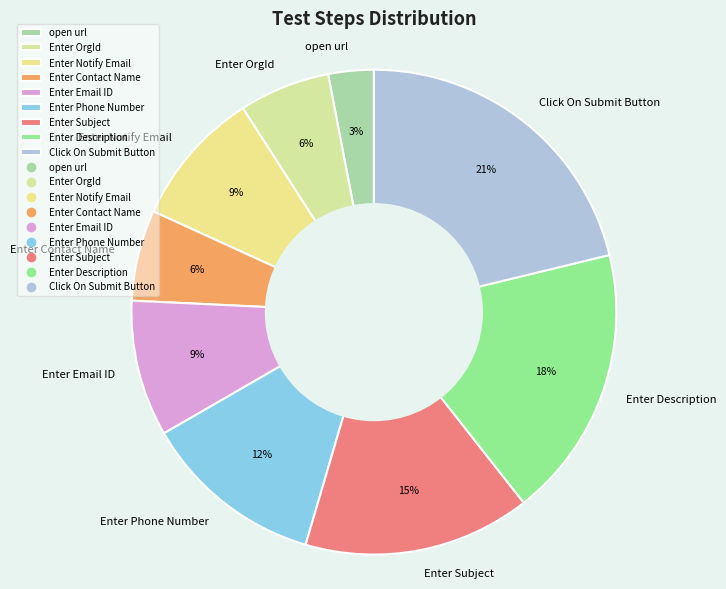

Is it true that Enter Phone Number is 18% of the pie?

False